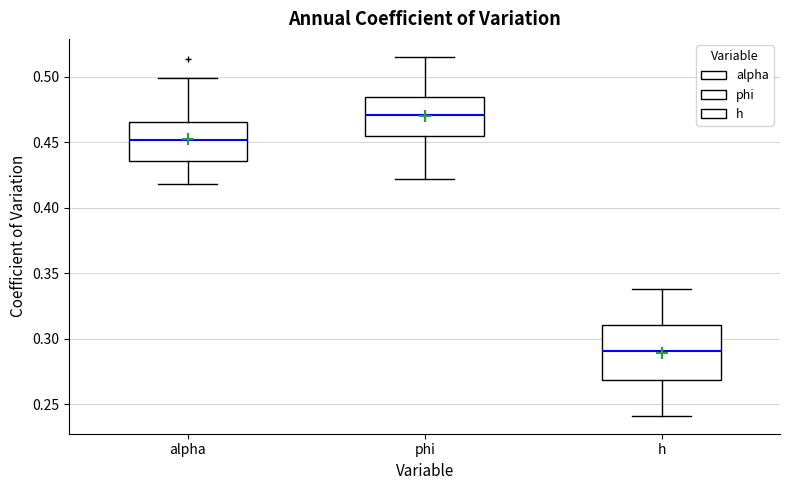

Which box has the lowest median line?

h